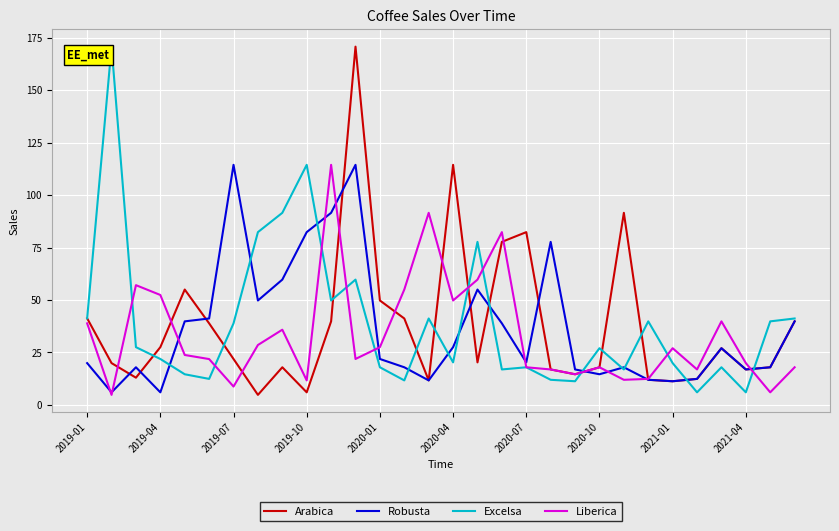

What is the minimum value shown in the chart?

4.8